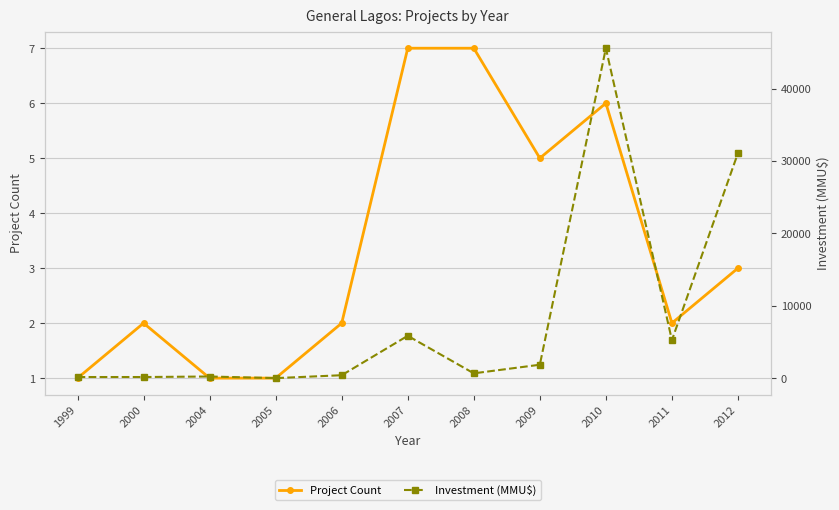

Rank the categories by Project Count value from lowest to highest.

1999, 2004, 2005, 2000, 2006, 2011, 2012, 2009, 2010, 2007, 2008